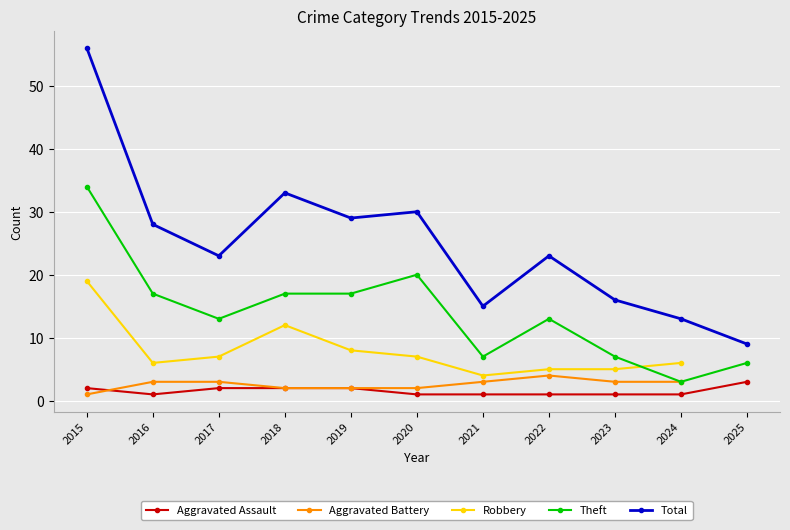

True or false: Aggravated Assault and Theft intersect in this chart.

False